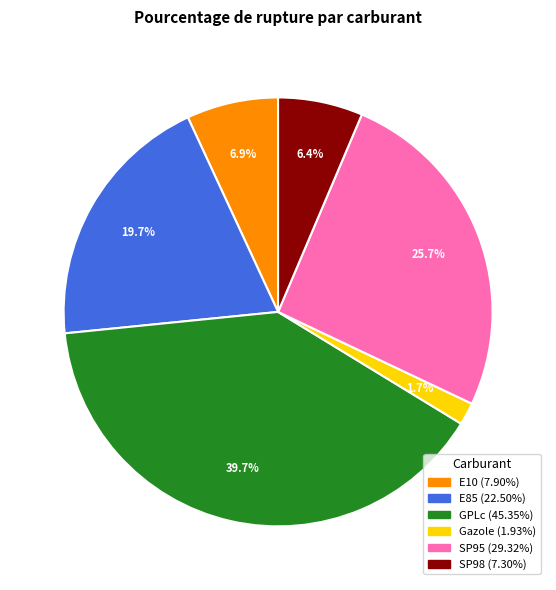

To the nearest percent, what portion does Gazole represent?

2%